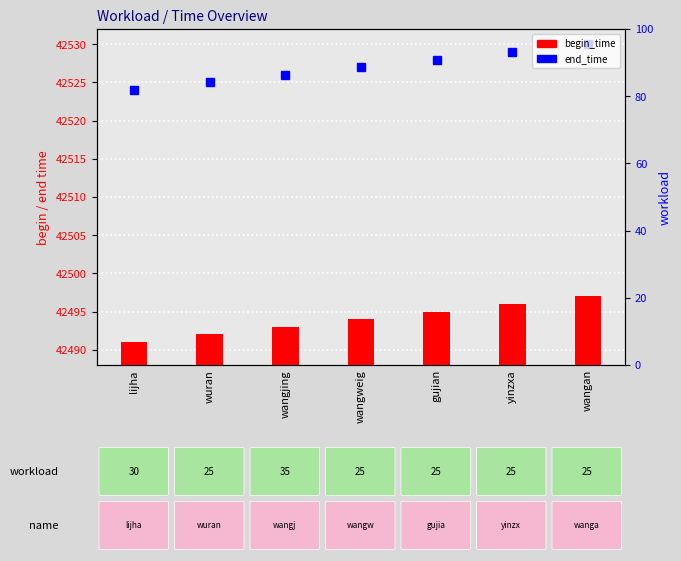

Reading left to right, transcribe all the data shown in this chart.

lijha=42491	wuran=42492	wangjing=42493	wangweig=42494	gujian=42495	yinzxa=42496	wangan=42497